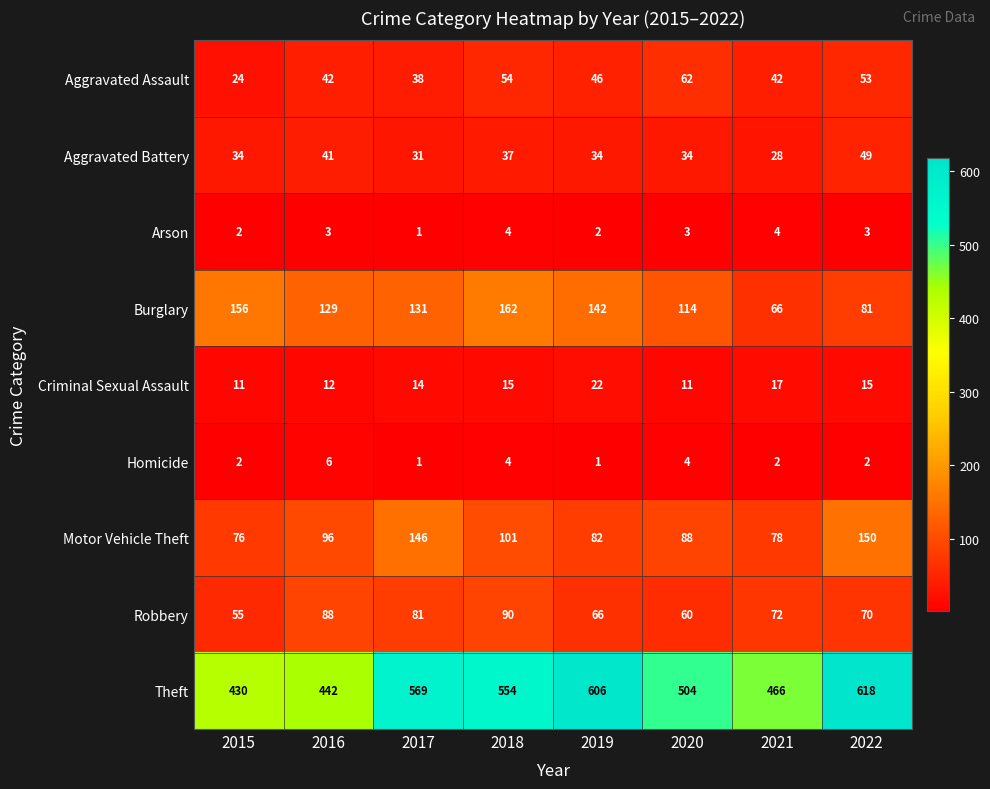

What is the difference between the highest and lowest values at 2017?

568